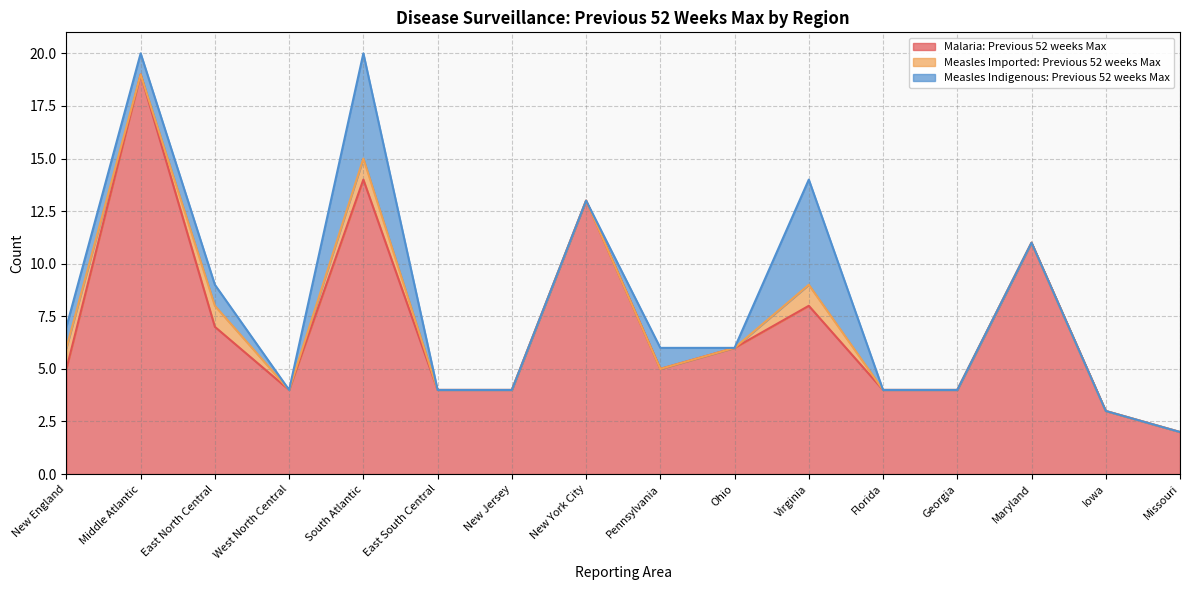

True or false: Measles Imported: Previous 52 weeks Max has more than 2 interior local peaks.

True